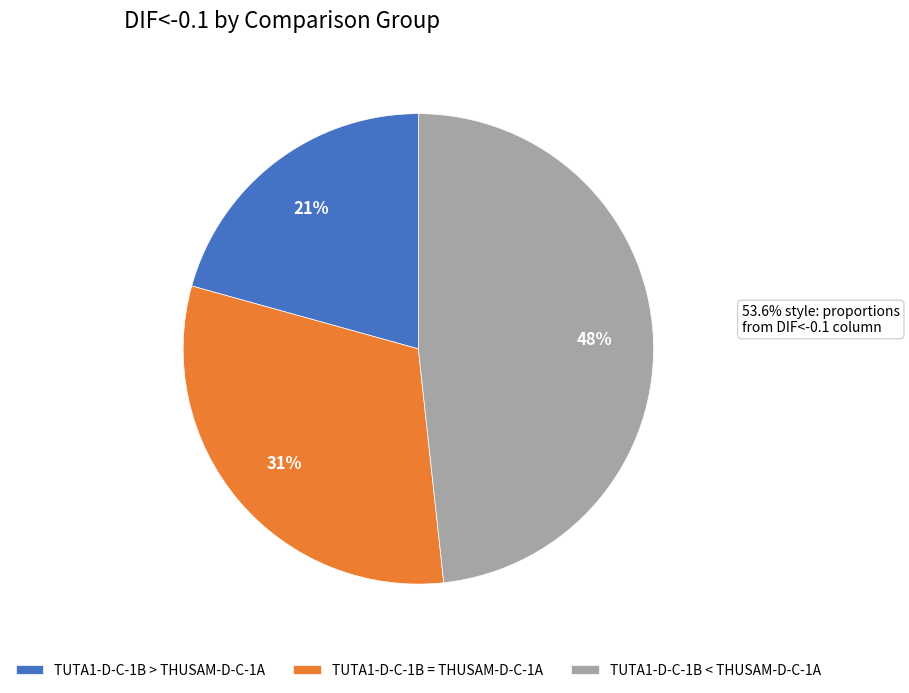

What percentage is the TUTA1-D-C-1B = THUSAM-D-C-1A slice, to the nearest percent?

31%